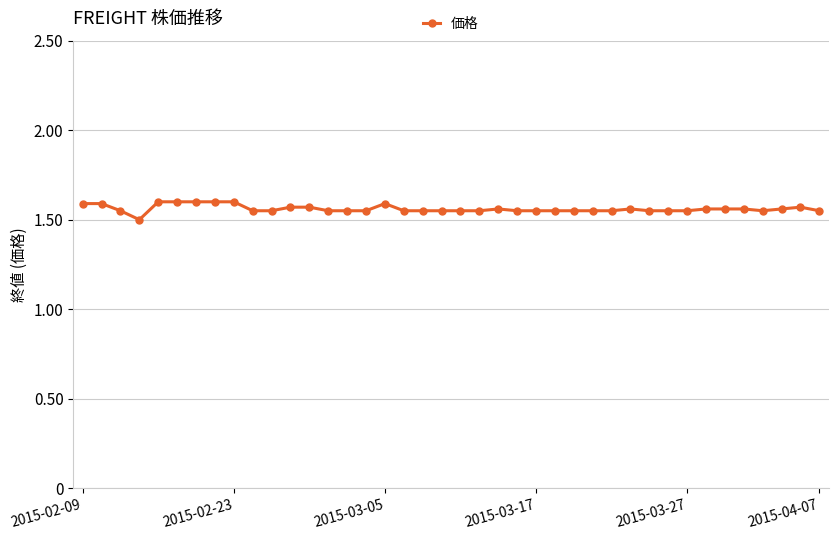

What is the difference between the maximum and second lowest values?

0.1